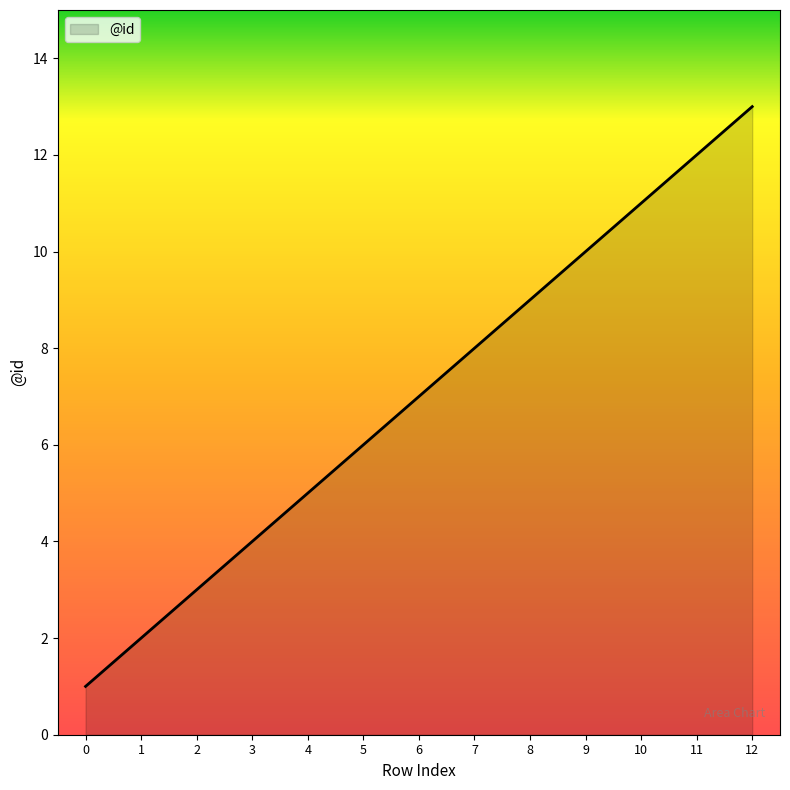

What is the minimum value shown in the chart?

1